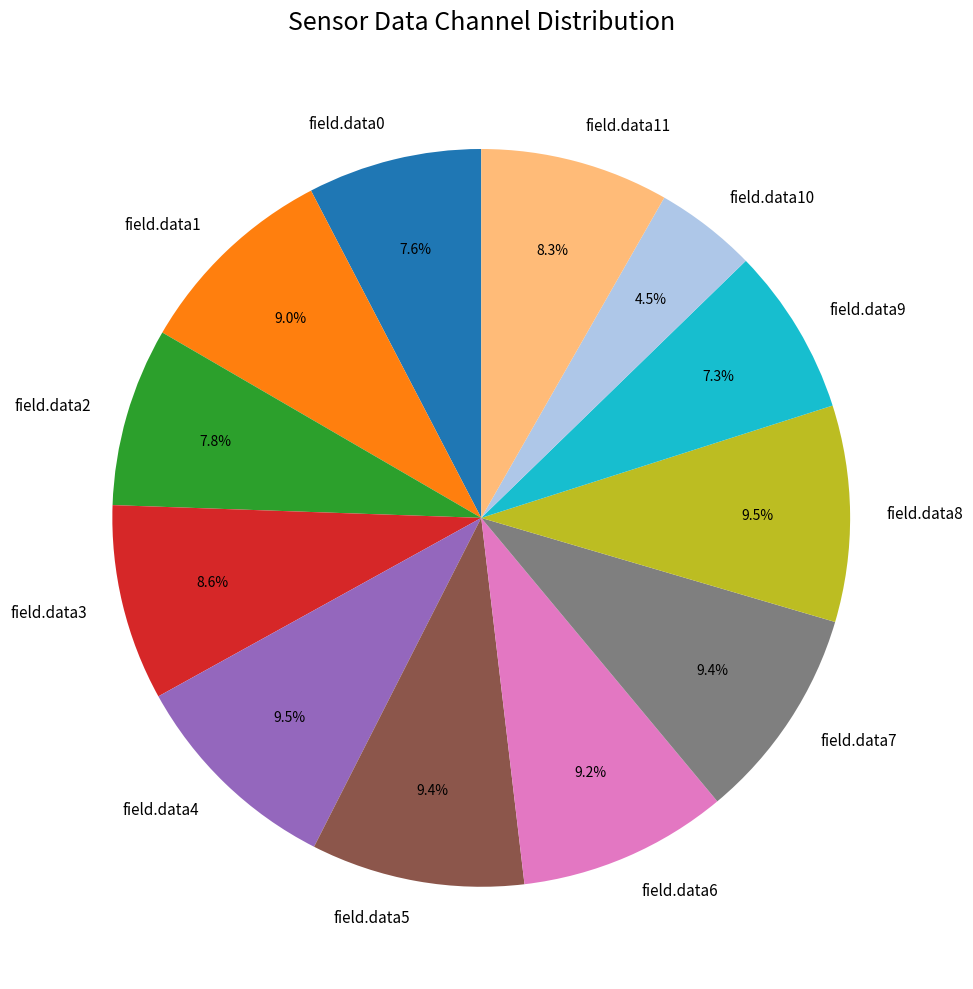

To the nearest percent, what is the difference between the field.data4 and field.data2 slice percentages?

2%